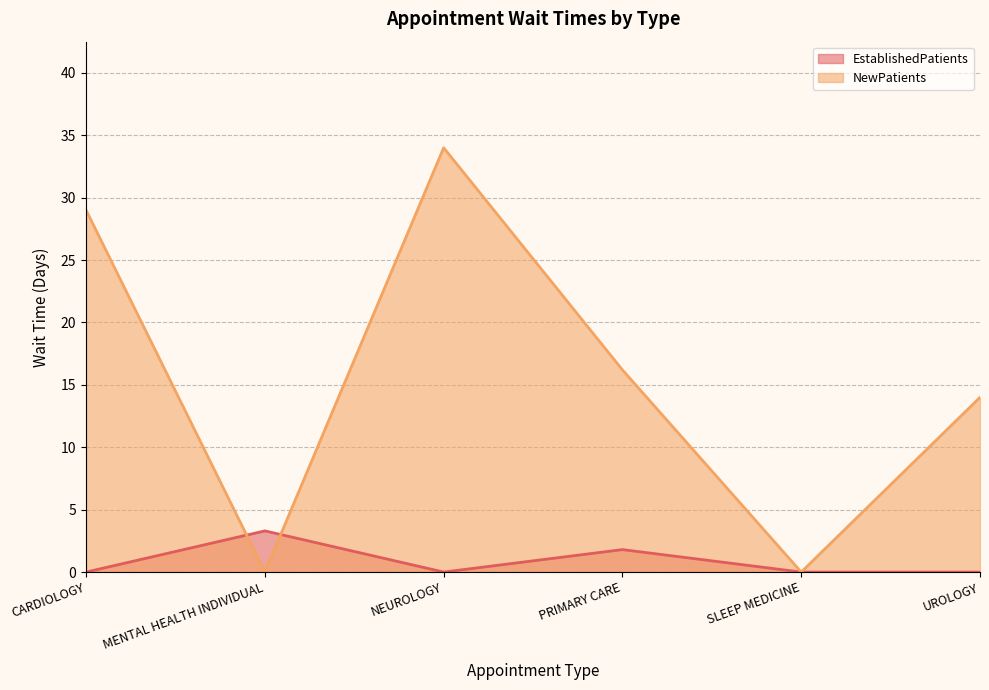

At which label is NewPatients closest to 17?

PRIMARY CARE